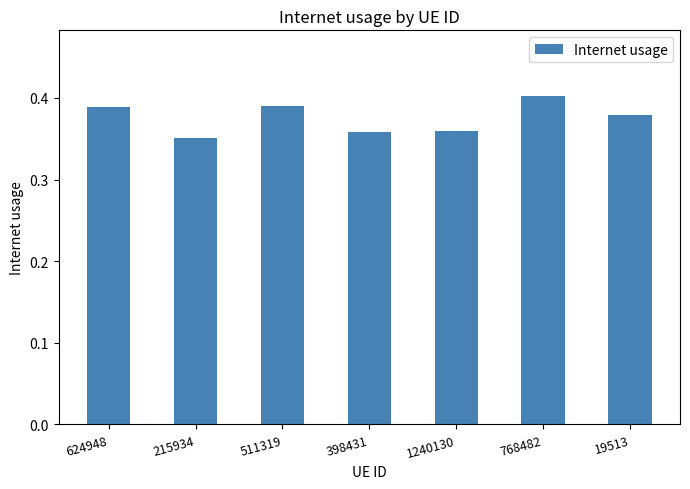

How many categories are shown in the chart?

7